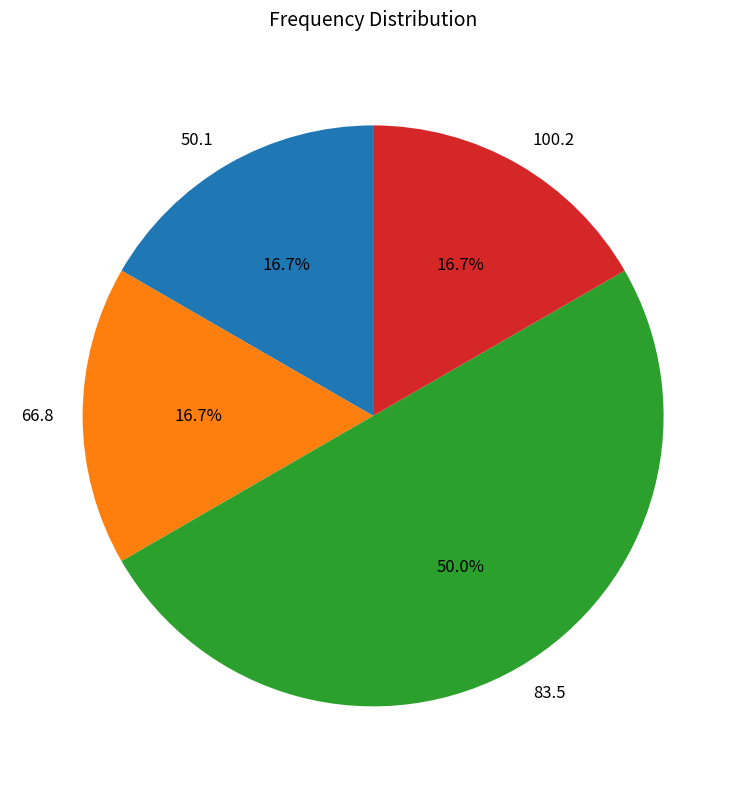

How much of the chart is everything except 100.2?

83.3%